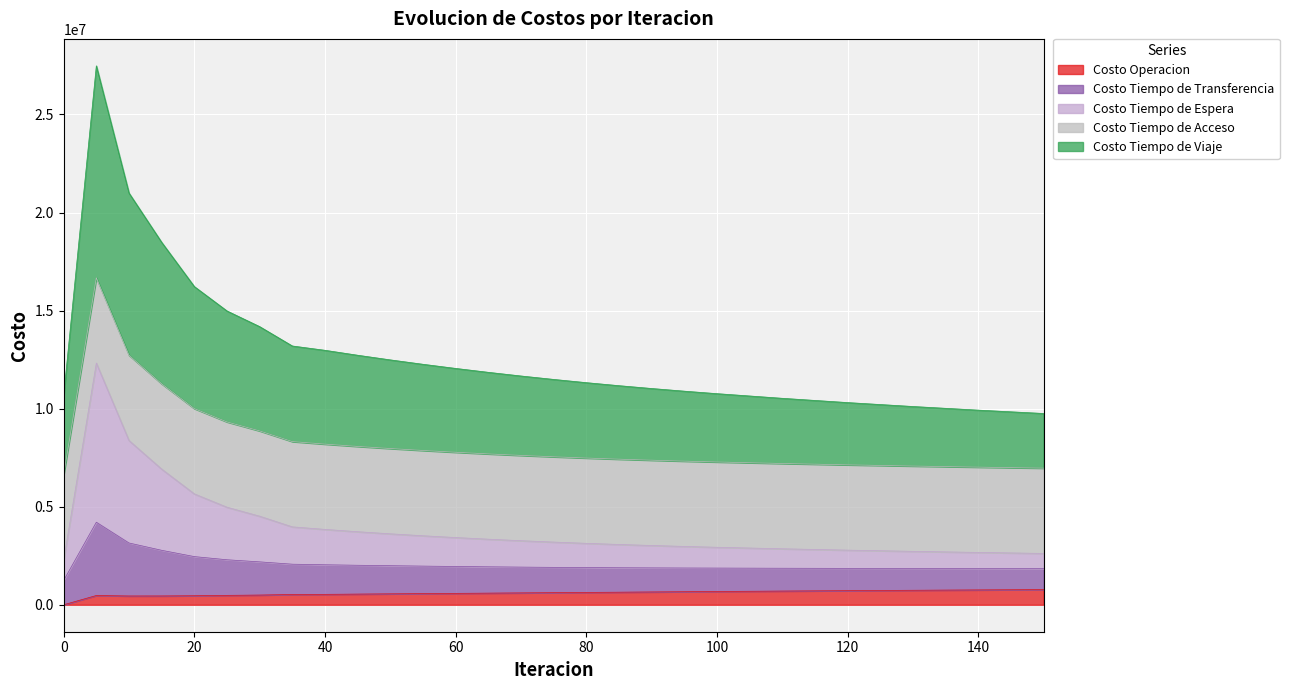

What is the maximum value for Costo Operacion?

775000